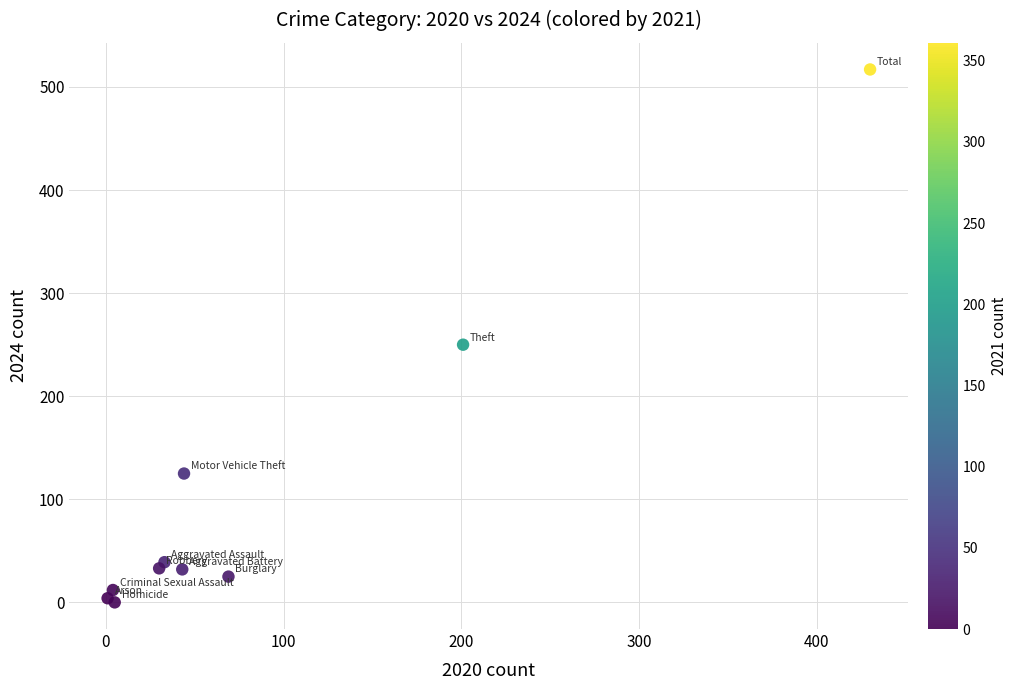

What Y value in the scatter plot is closest to 258?

250